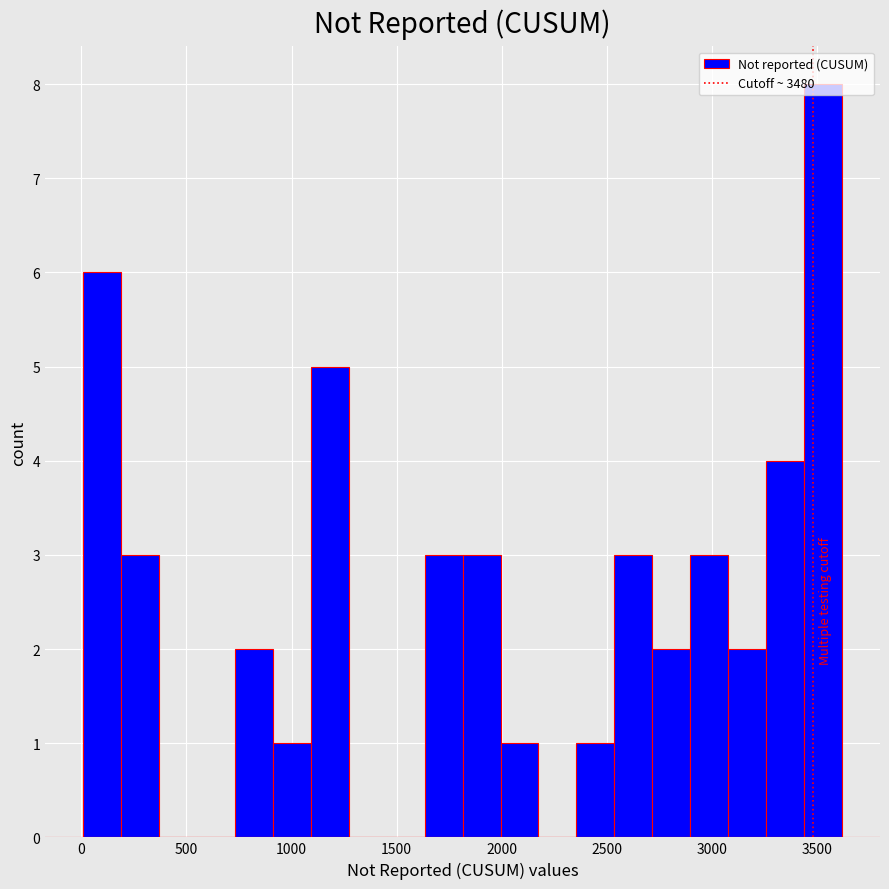

Read against the x-axis, roughly where is the centre of the tallest bar?

3550